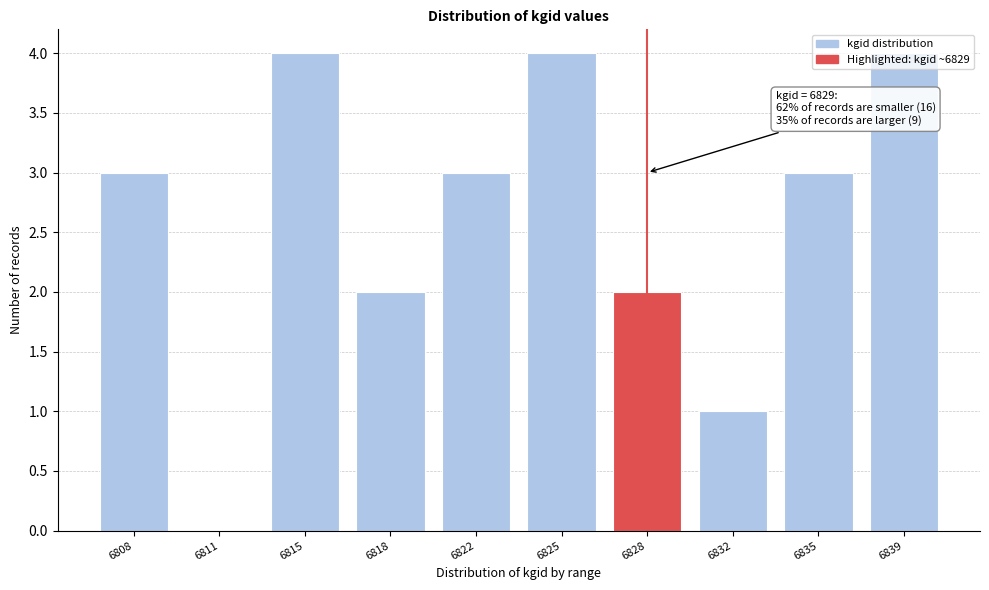

Which has a higher value, 6839 or 6808?

6839